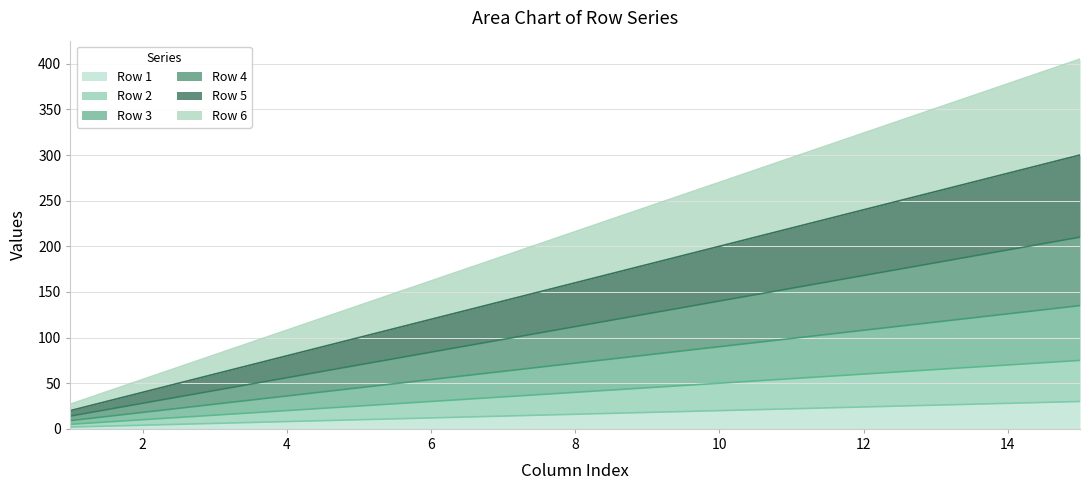

At 9, list the series in order from smallest to largest.

Row 1, Row 2, Row 3, Row 4, Row 5, Row 6